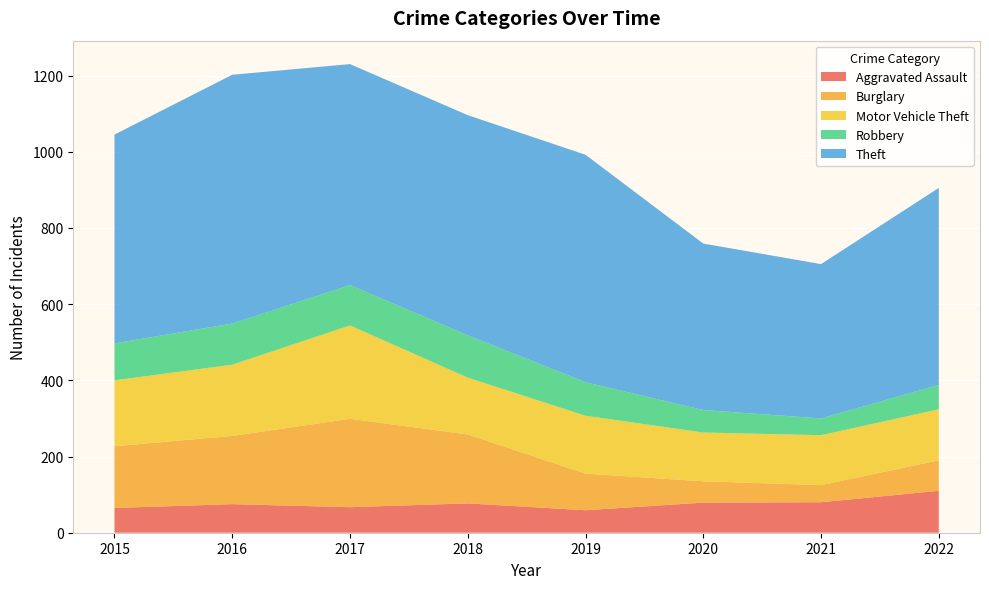

Reading left to right, extract all data points from this chart.

Aggravated Assault: 2015=65	2016=75	2017=67	2018=77	2019=59	2020=79	2021=80	2022=110
Burglary: 2015=162	2016=179	2017=232	2018=181	2019=96	2020=56	2021=45	2022=80
Motor Vehicle Theft: 2015=173	2016=187	2017=245	2018=149	2019=152	2020=128	2021=131	2022=134
Robbery: 2015=97	2016=108	2017=106	2018=111	2019=88	2020=59	2021=44	2022=64
Theft: 2015=548	2016=653	2017=580	2018=578	2019=597	2020=437	2021=405	2022=517